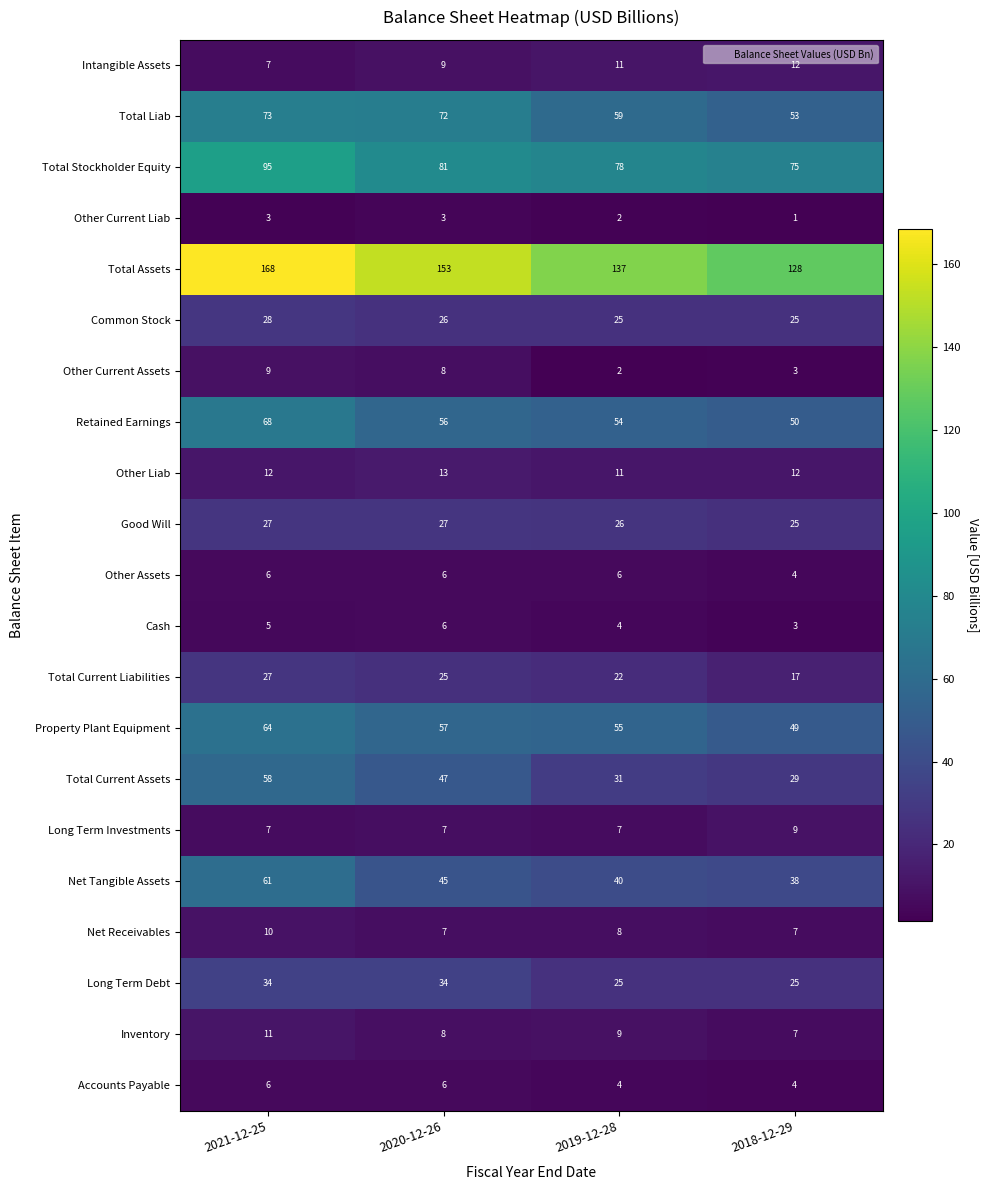

Count the Inventory values in the range 8 to 11.

3